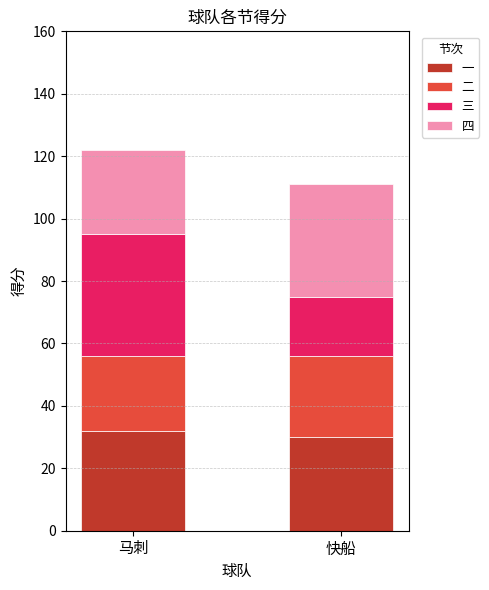

The 一 series shows 32 at 马刺. True or false?

True